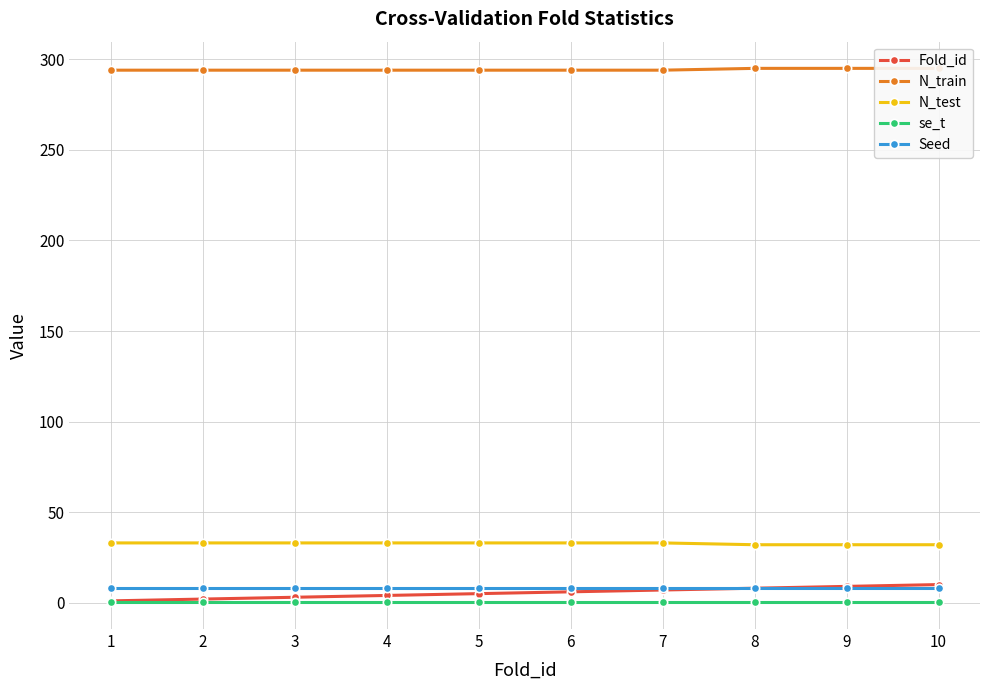

Reading right to left, extract all data points from this chart.

Fold_id: 10=10.0	9=9.0	8=8.0	7=7.0	6=6.0	5=5.0	4=4.0	3=3.0	2=2.0	1=1.0
N_train: 10=295.0	9=295.0	8=295.0	7=294.0	6=294.0	5=294.0	4=294.0	3=294.0	2=294.0	1=294.0
N_test: 10=32.0	9=32.0	8=32.0	7=33.0	6=33.0	5=33.0	4=33.0	3=33.0	2=33.0	1=33.0
se_t: 10=0.2	9=0.2	8=0.2	7=0.2	6=0.2	5=0.2	4=0.2	3=0.2	2=0.2	1=0.2
Seed: 10=8.0	9=8.0	8=8.0	7=8.0	6=8.0	5=8.0	4=8.0	3=8.0	2=8.0	1=8.0